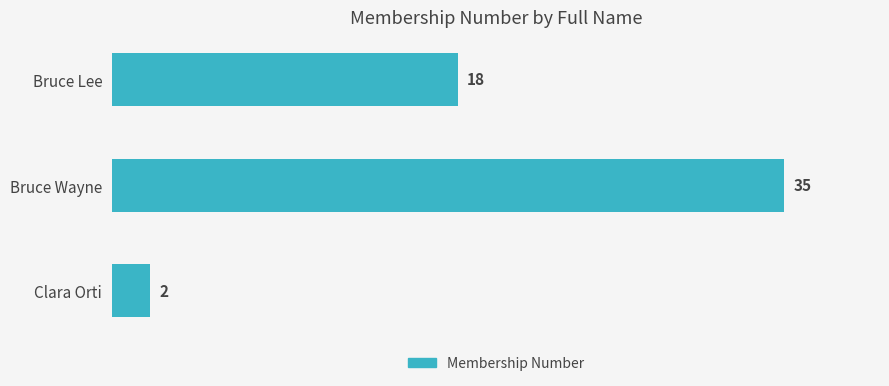

Which label corresponds to the largest value in the chart?

Bruce Wayne